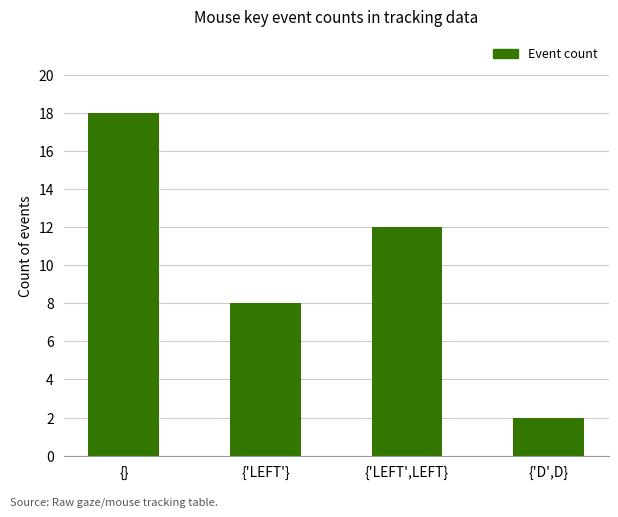

Reading left to right, what are all the values shown in this chart?

{}=18	{'LEFT'}=8	{'LEFT',LEFT}=12	{'D',D}=2